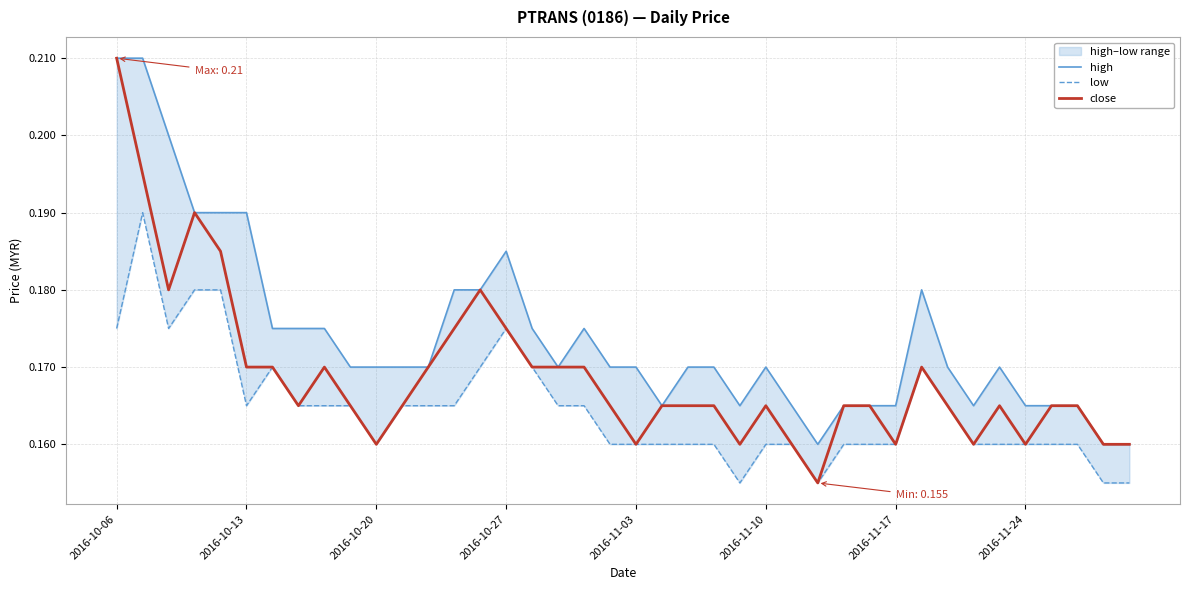

True or false: close and low intersect in this chart.

False